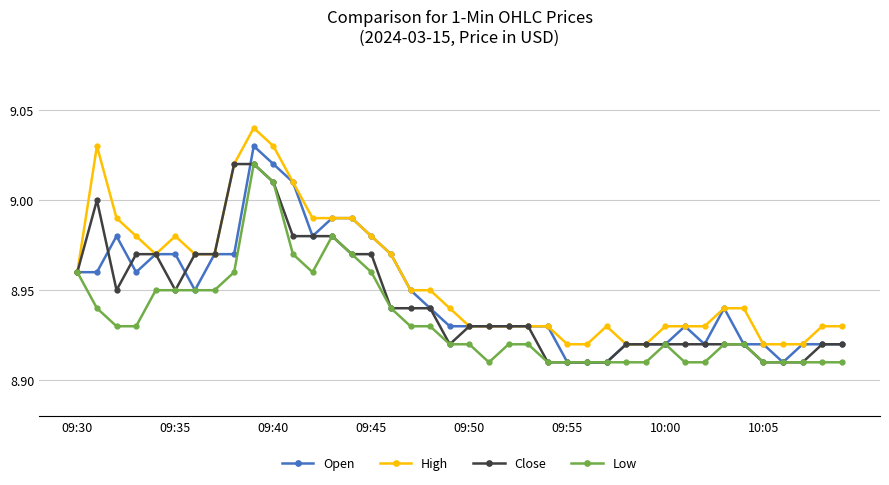

Which series has the largest total across all categories?

High